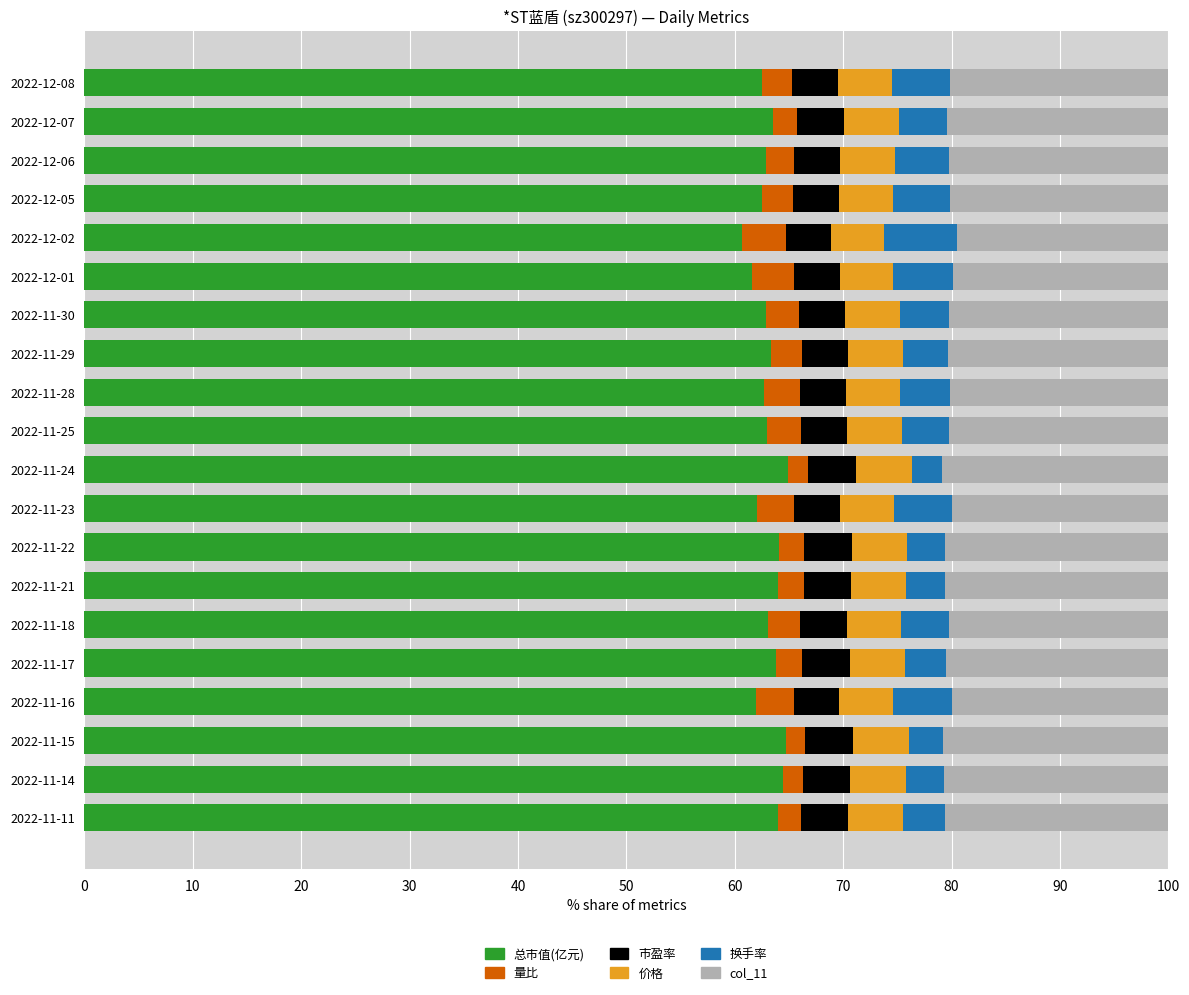

What are all the series names shown in the legend?

总市值(亿元), 量比, 市盈率, 价格, 换手率, col_11